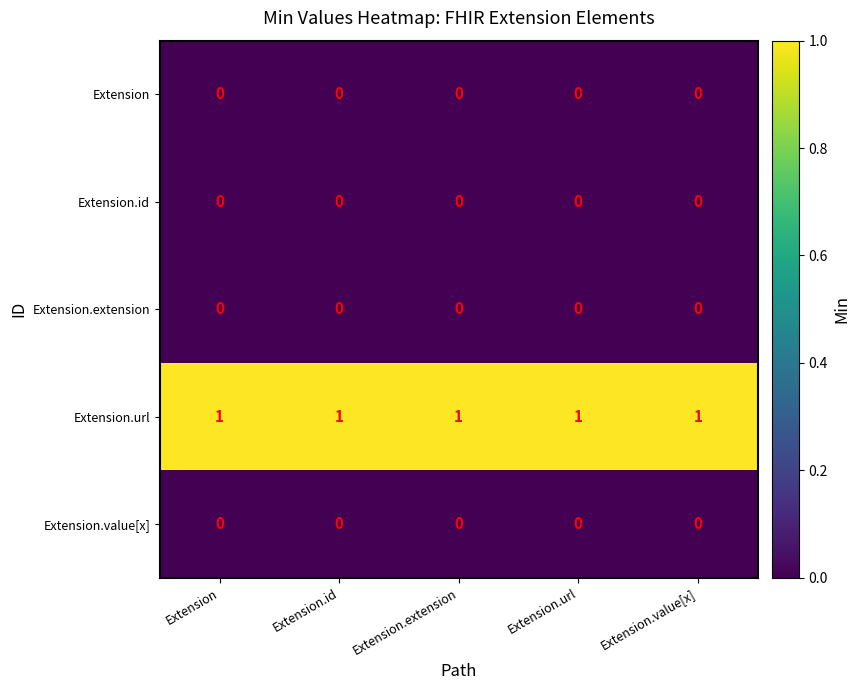

How many categories are shown in the chart?

5